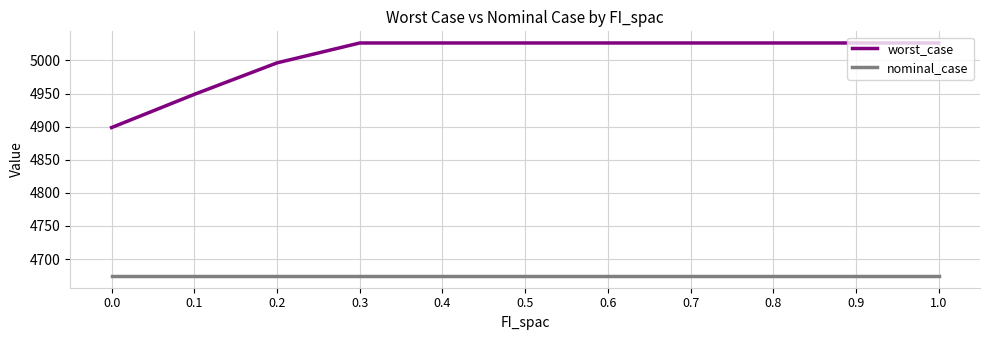

What position from the left is 0.8?

9